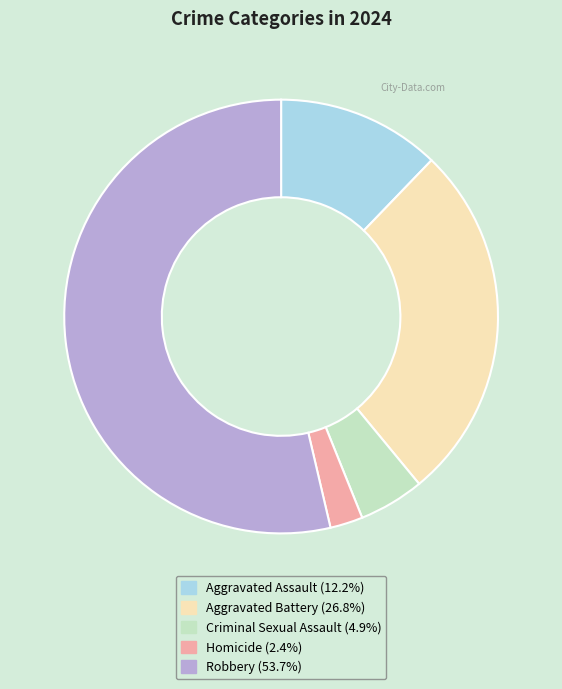

Rank the categories by value from highest to lowest.

Robbery, Aggravated Battery, Aggravated Assault, Criminal Sexual Assault, Homicide